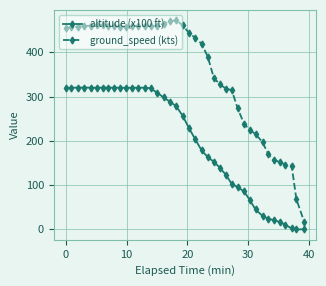

At how many categories does at least one series exceed 378?

24